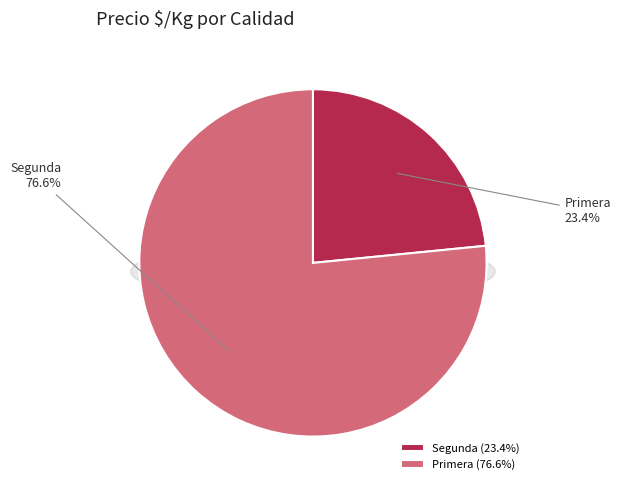

Which slice is the largest?

Primera